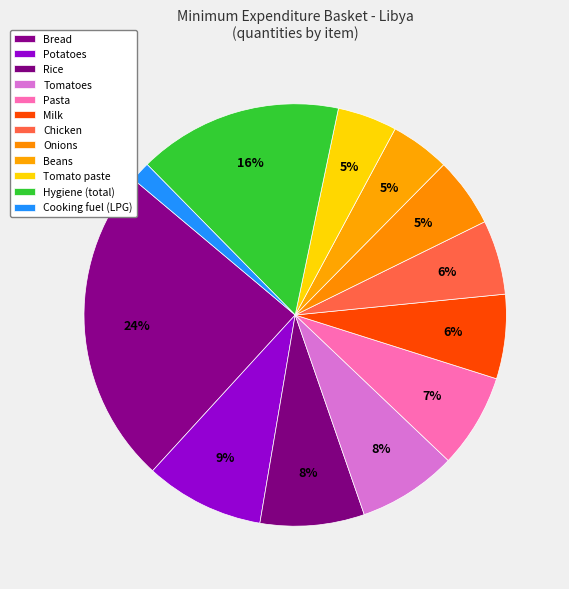

Does Pasta account for over 50% of the chart?

No